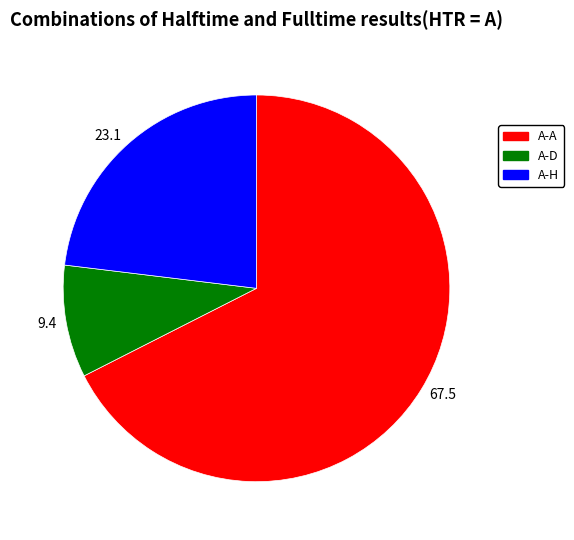

Is it true that 67.5 is 68% of the pie?

True